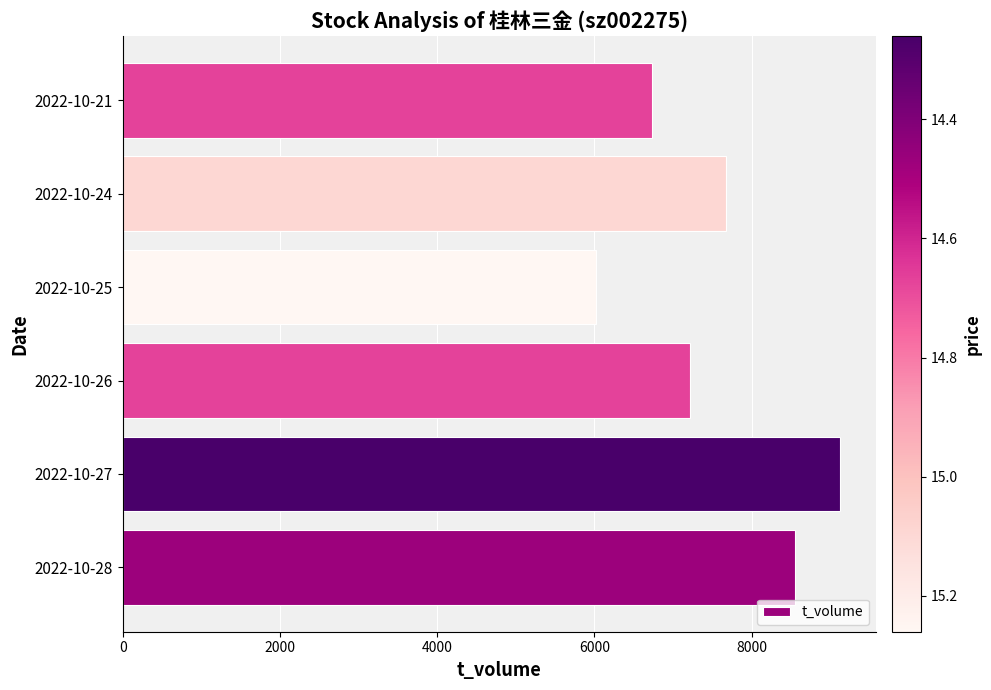

Which category has the highest value across all series?

2022-10-27